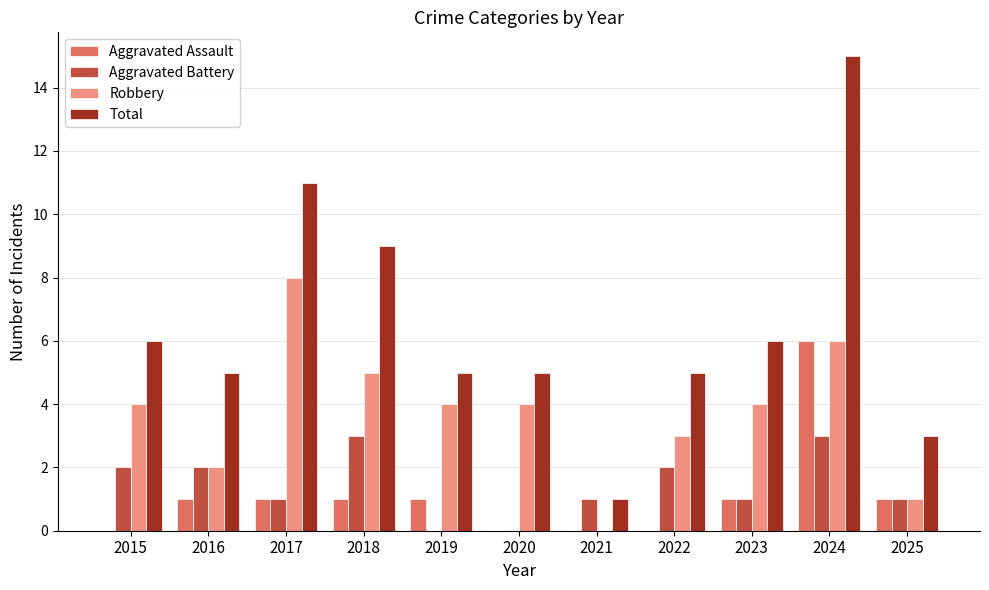

What is the maximum value for Robbery?

8